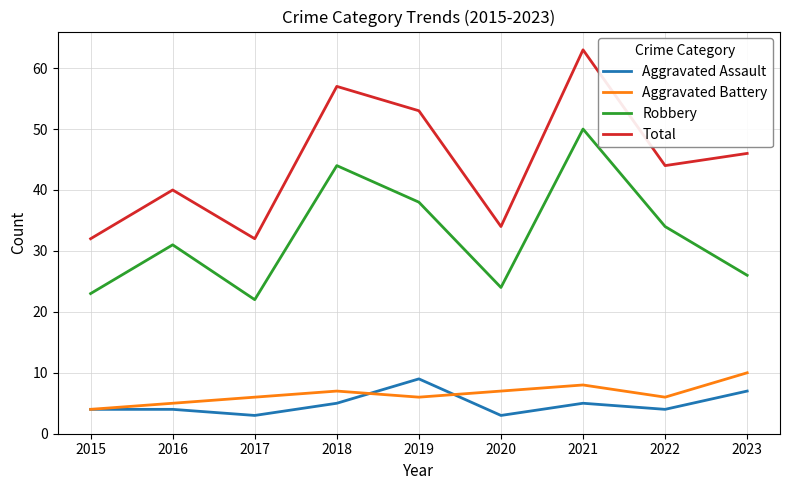

What is the difference between the highest and lowest values at 2022?

40